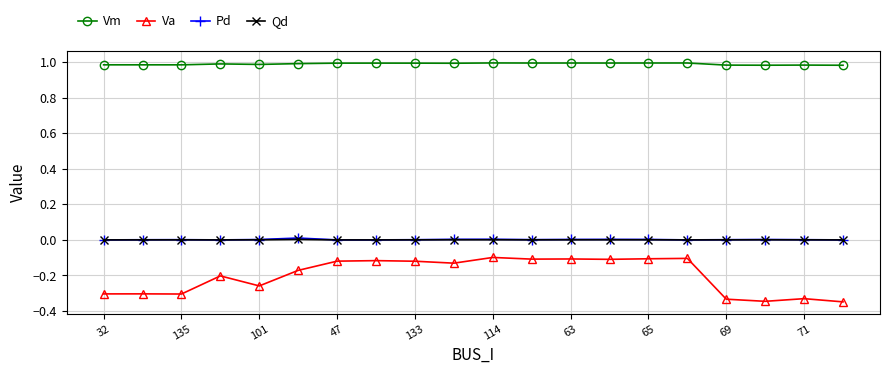

Which series has the largest total across all categories?

Vm